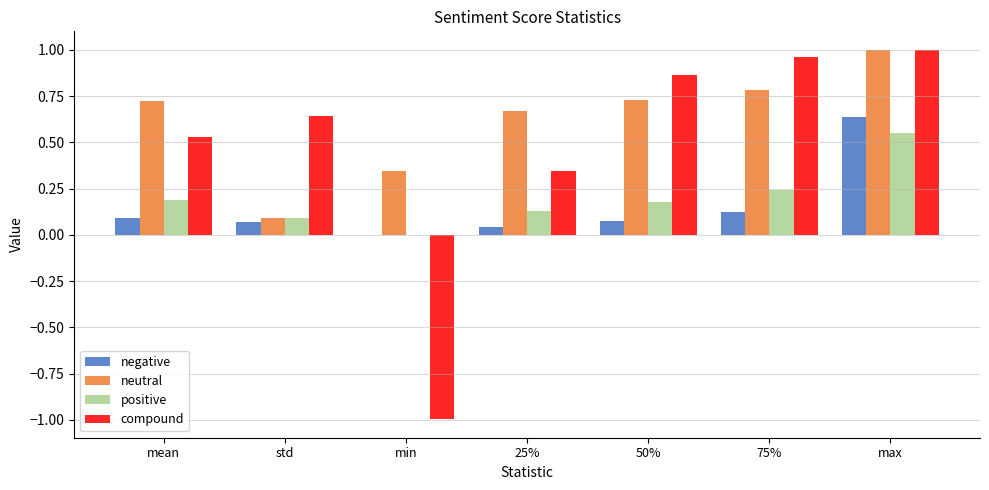

Which series changed the most between std and 75%?

neutral